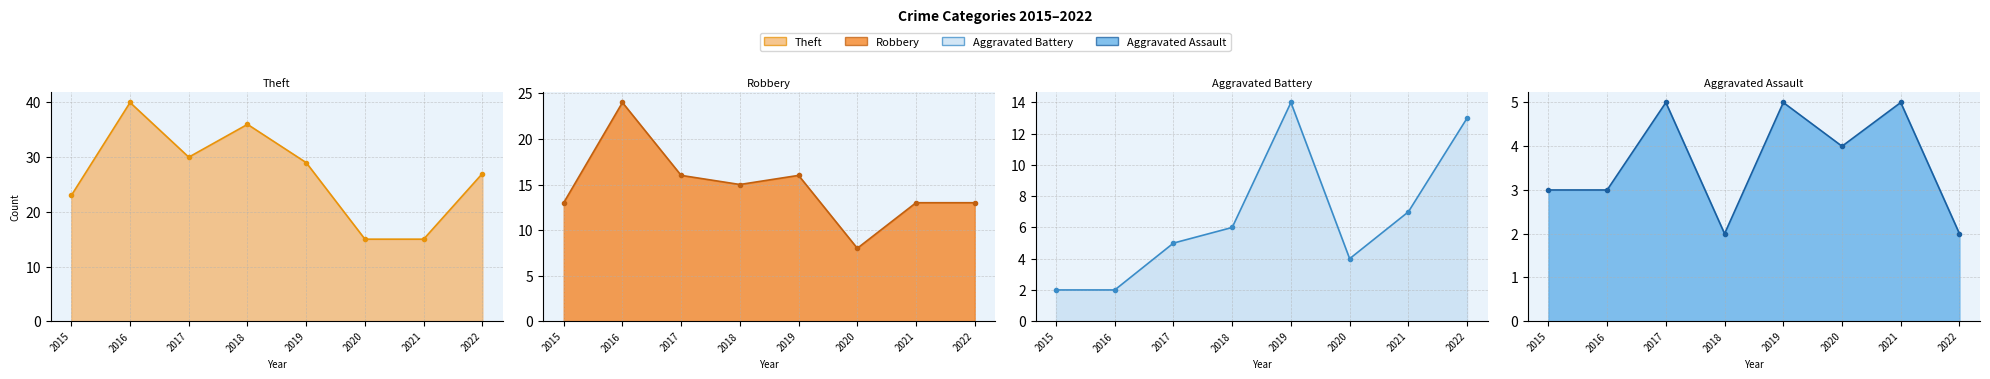

Is the value of Robbery line at 2016 greater than the value of Aggravated Assault line at 2015?

Yes